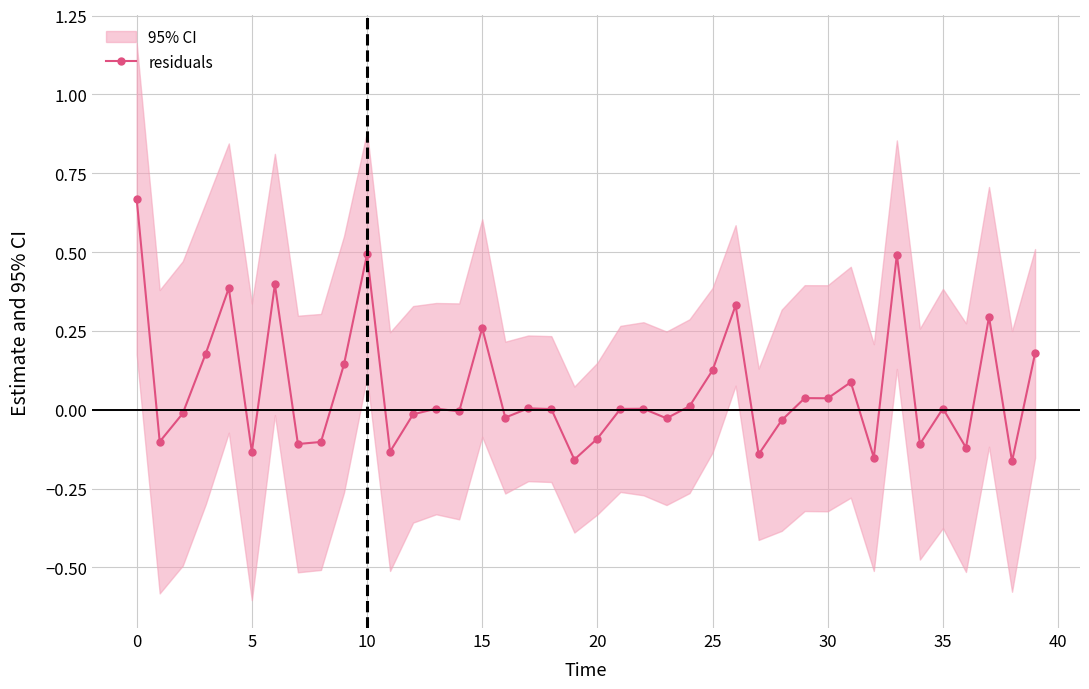

How many points are lower than both their immediate neighbors (excluding endpoints)?

14